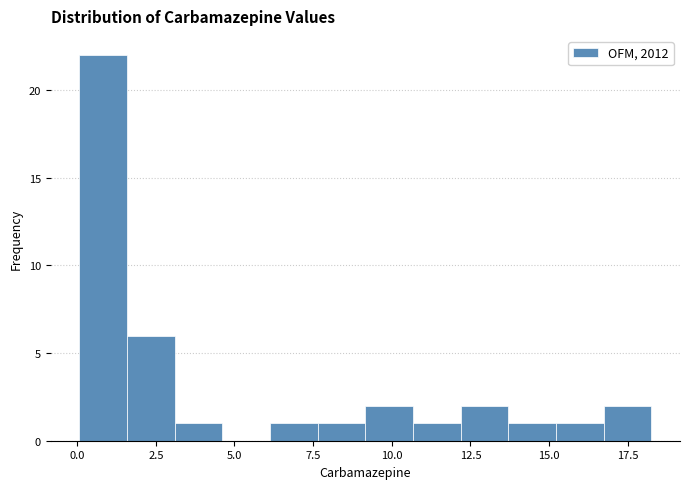

Read against the x-axis, roughly where is the centre of the tallest bar?

1.0